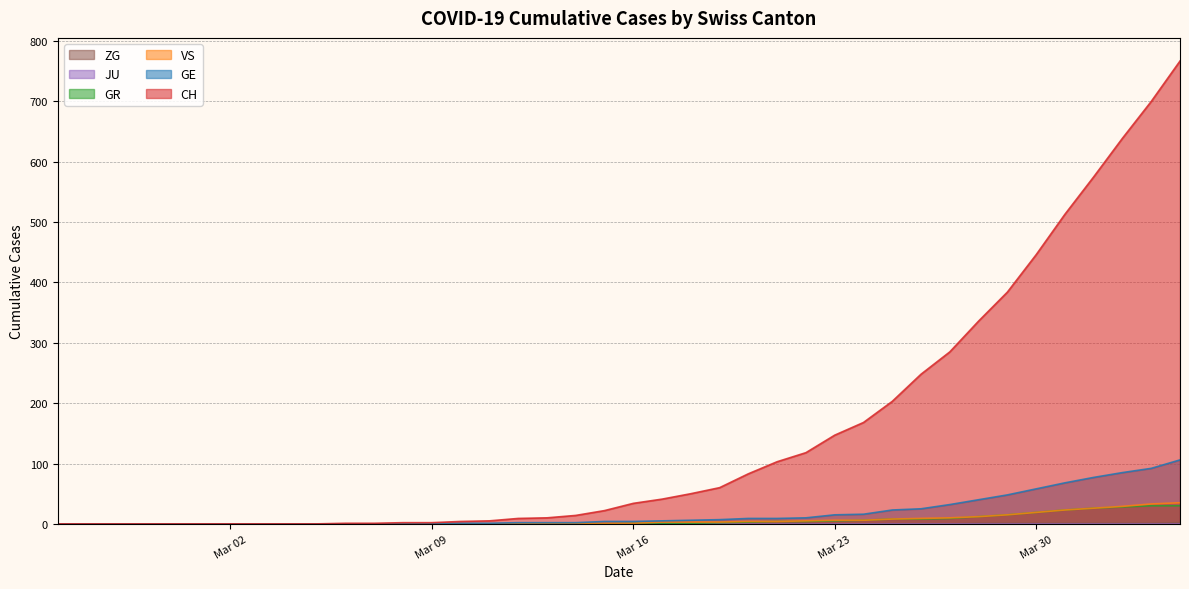

Which series has the largest total across all categories?

CH